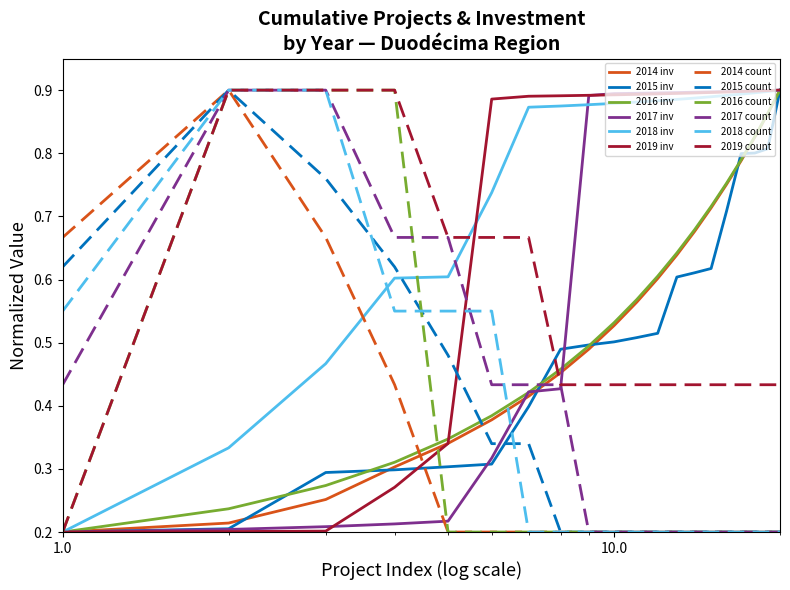

Which series has the largest total across all categories?

2018 inv